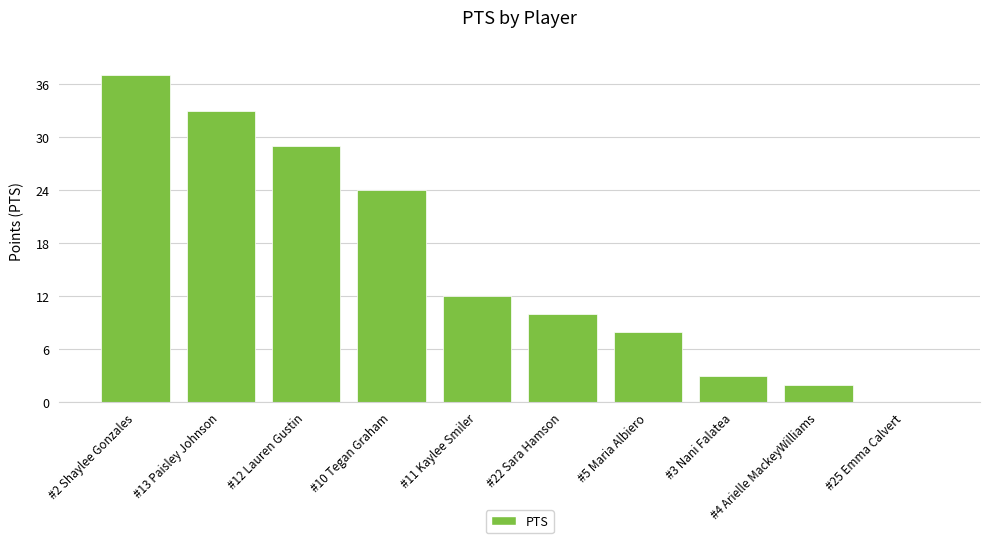

What is the sum of the values at #22 Sara Hamson and #4 Arielle MackeyWilliams?

12